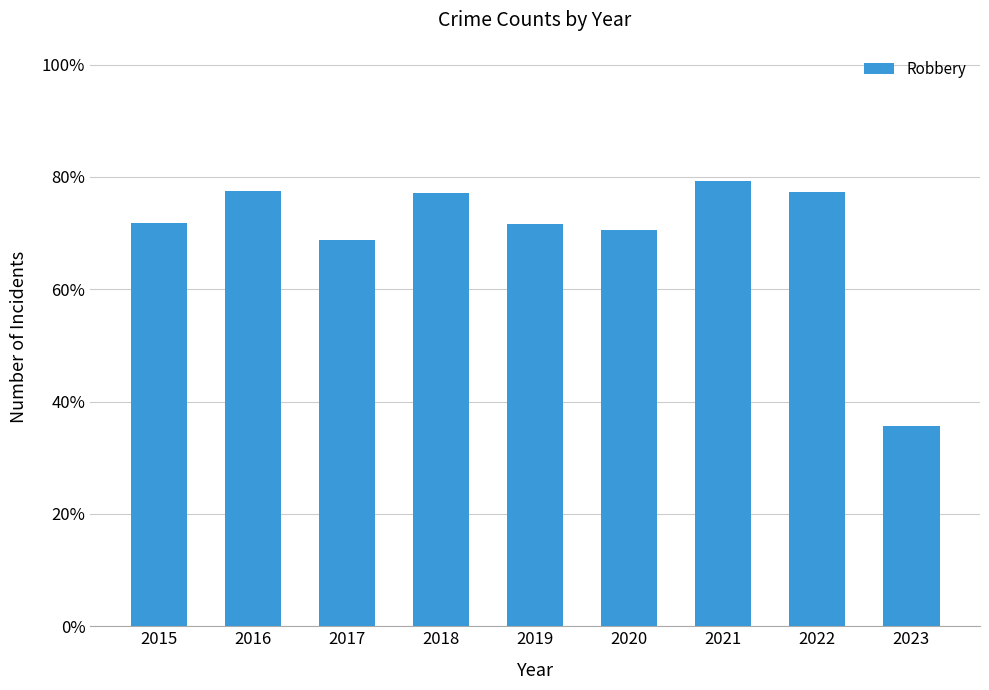

Rank the categories by value from highest to lowest.

2021, 2016, 2022, 2018, 2015, 2019, 2020, 2017, 2023